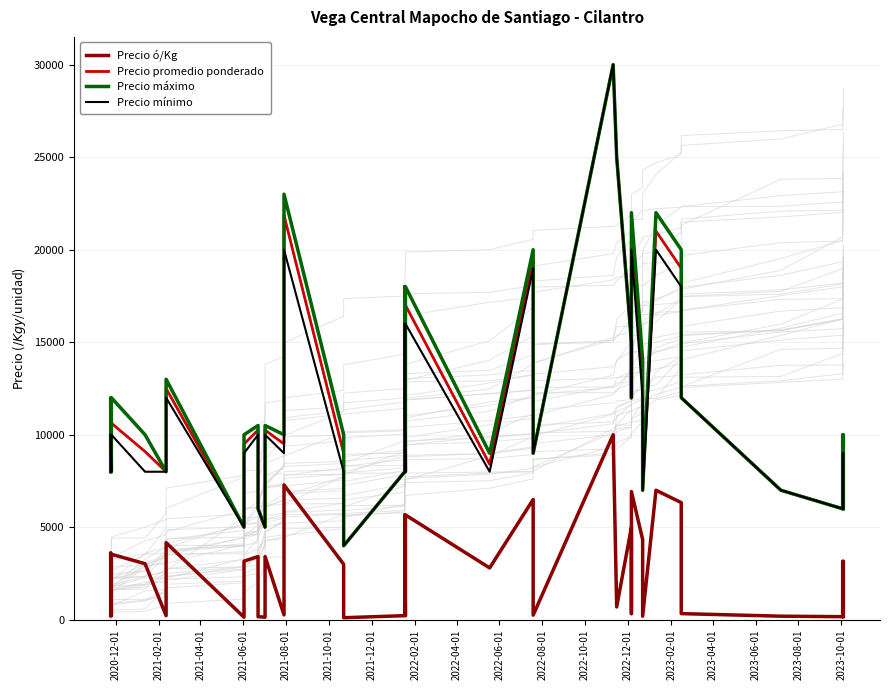

What are all the series names shown in the legend?

Precio ó/Kg, Precio promedio ponderado, Precio máximo, Precio mínimo